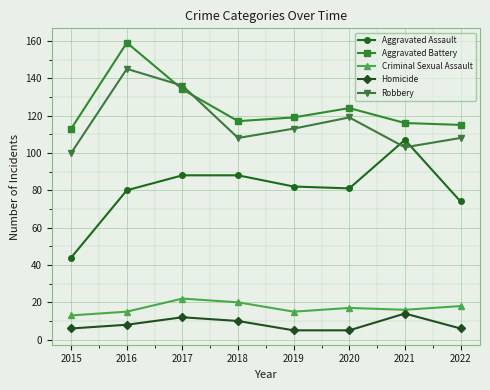

What are all the series names shown in the legend?

Aggravated Assault, Aggravated Battery, Criminal Sexual Assault, Homicide, Robbery